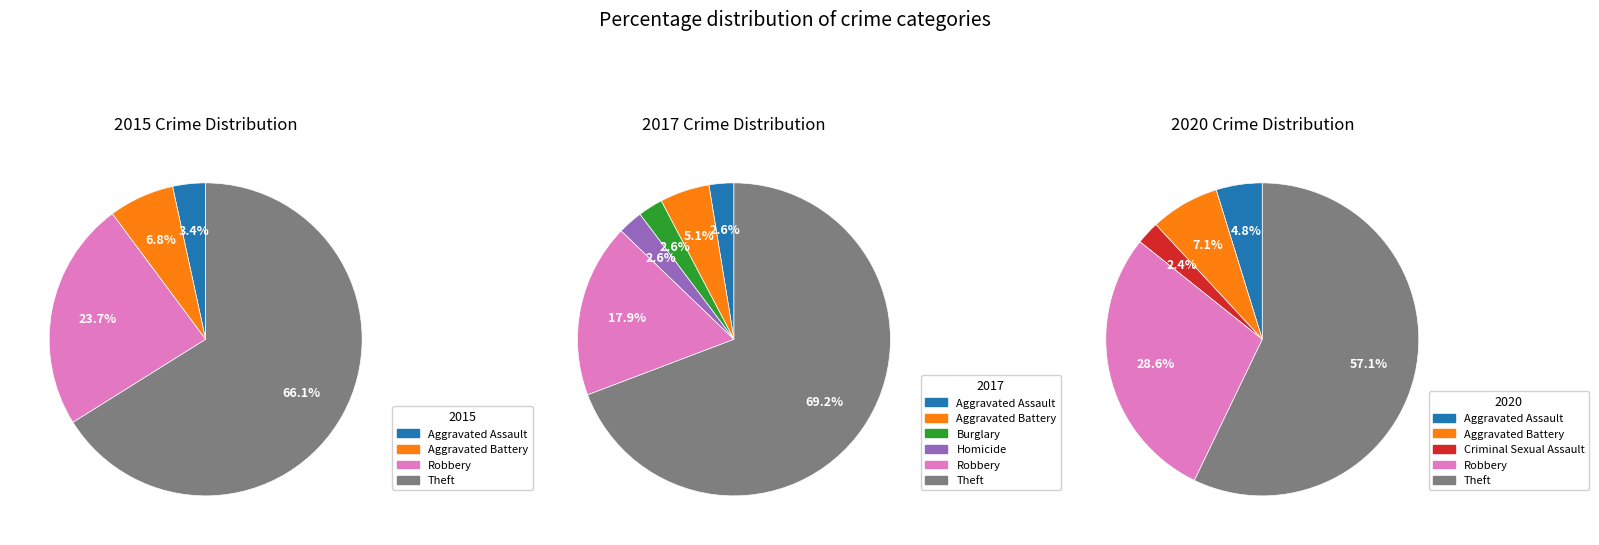

Between 1 and 4, which series saw the biggest shift?

2015